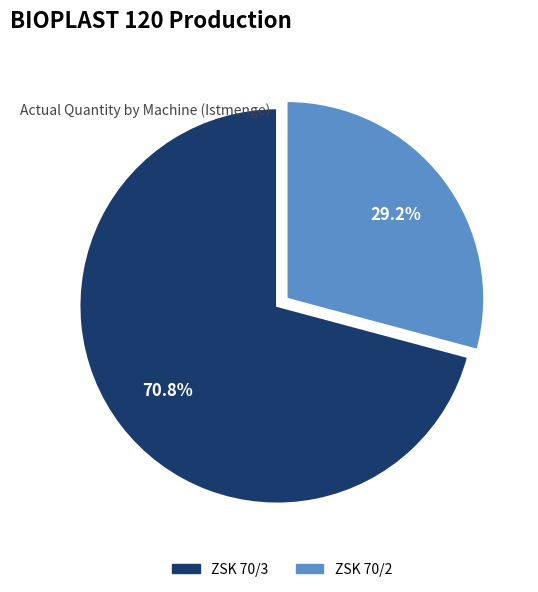

How many segments does this pie chart have?

2